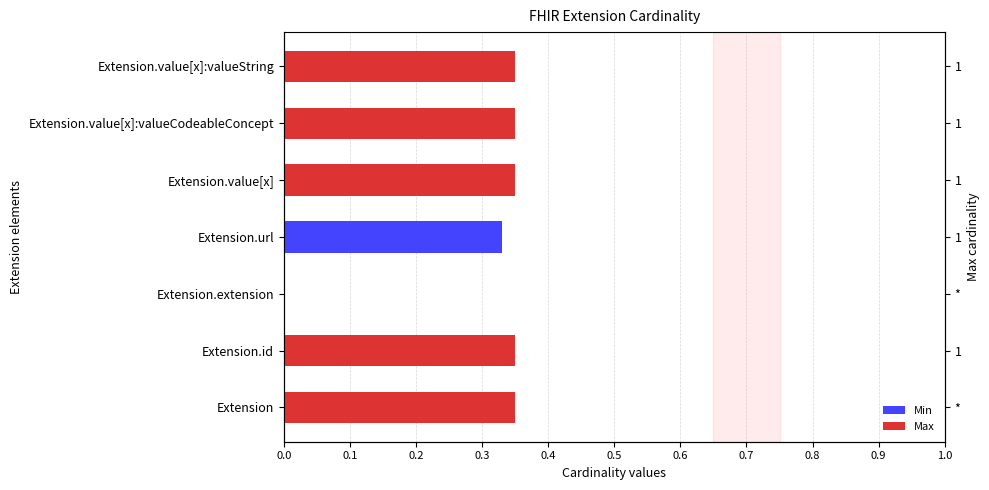

What are all the series names shown in the legend?

Min, Max